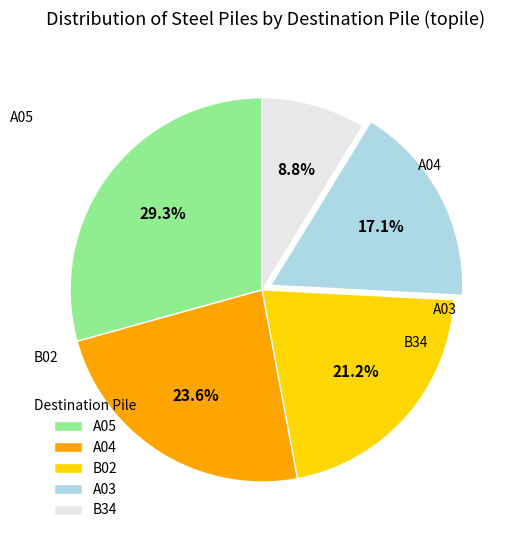

Do B34 and A05 together represent more than half of the pie?

No